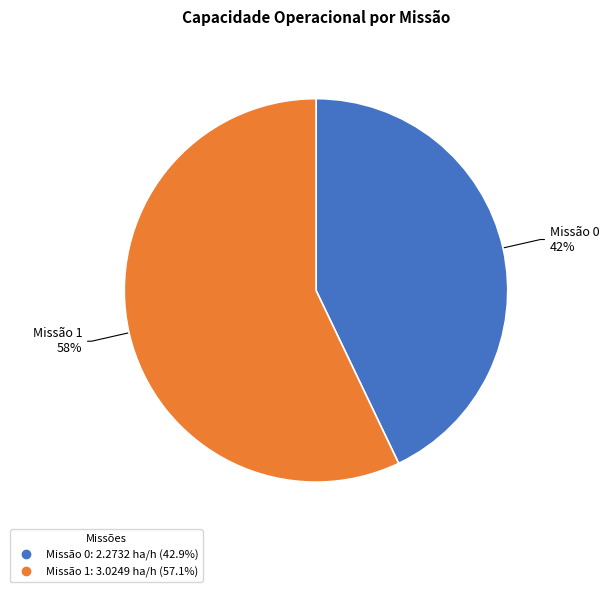

What percentage do 0 and 1 together represent?

100.0%